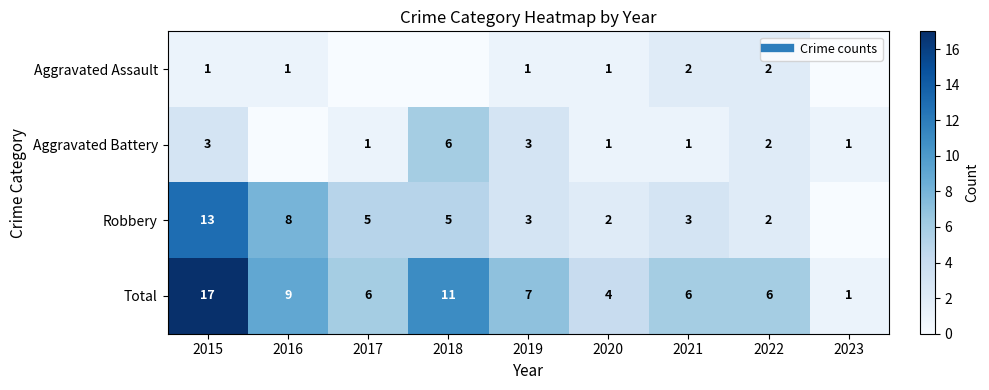

What value does the Aggravated Battery series have at 2023?

1